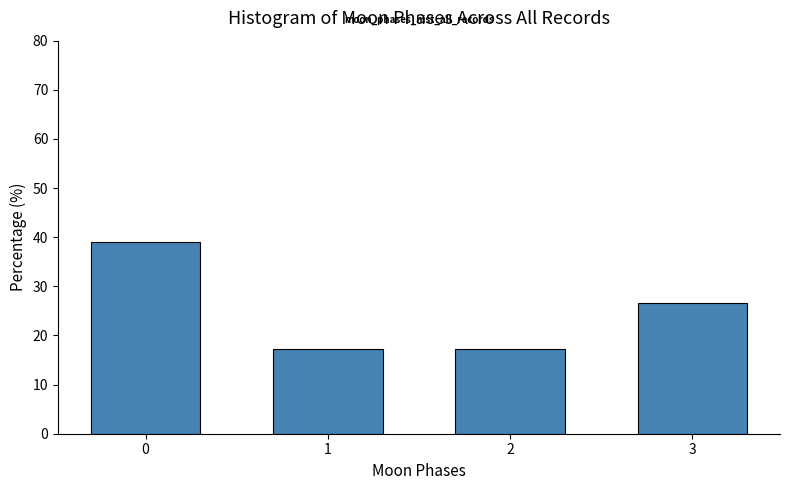

Reading left to right, extract all data points from this chart.

39.1	17.2	17.2	26.6